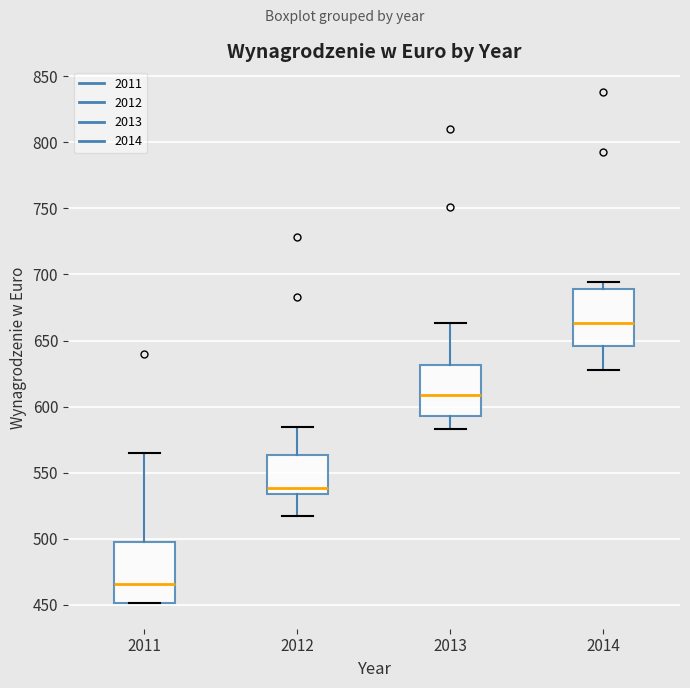

Which box has the lowest median line?

2011